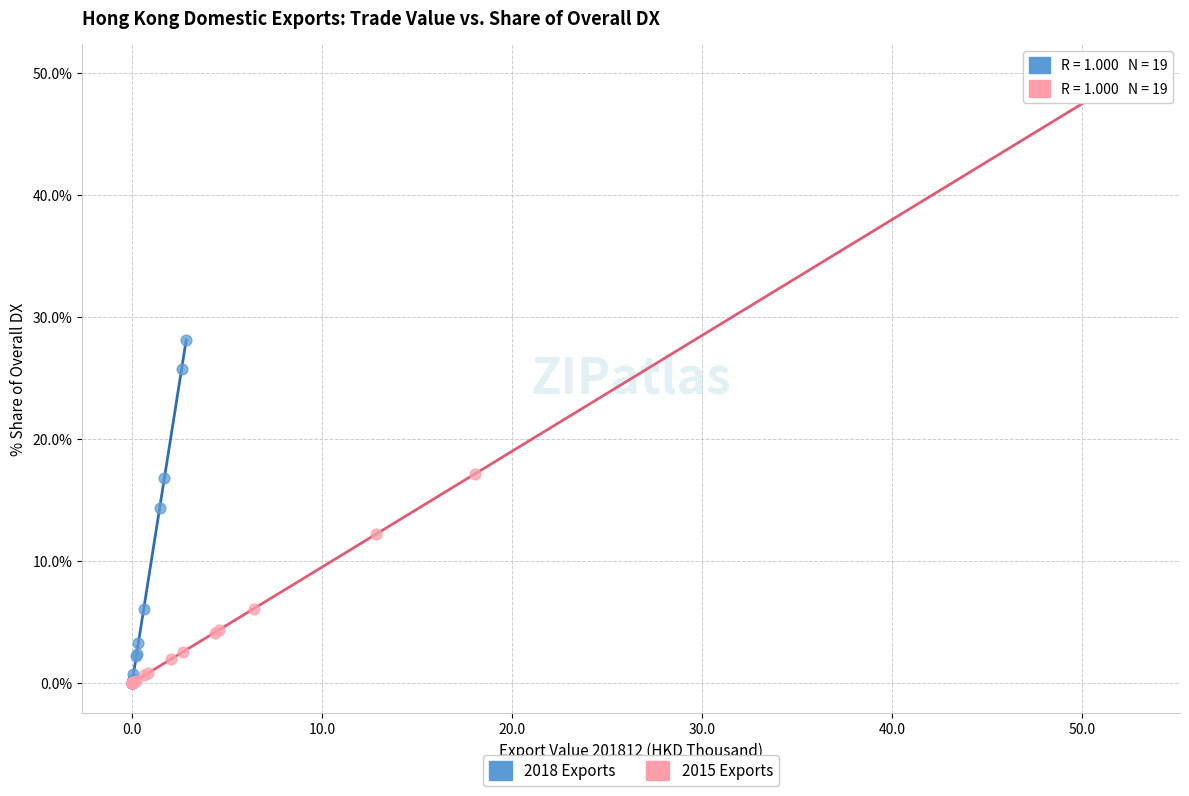

Which series has the largest Y range (max minus min)?

2015 Exports